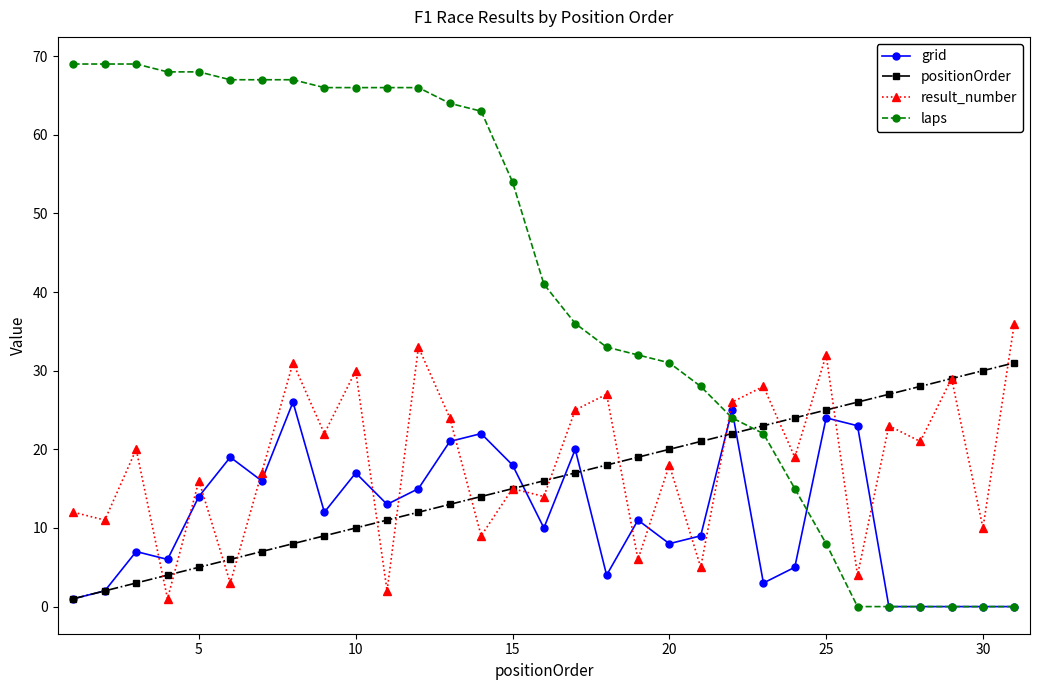

How many intersections are there between positionOrder and laps?

1